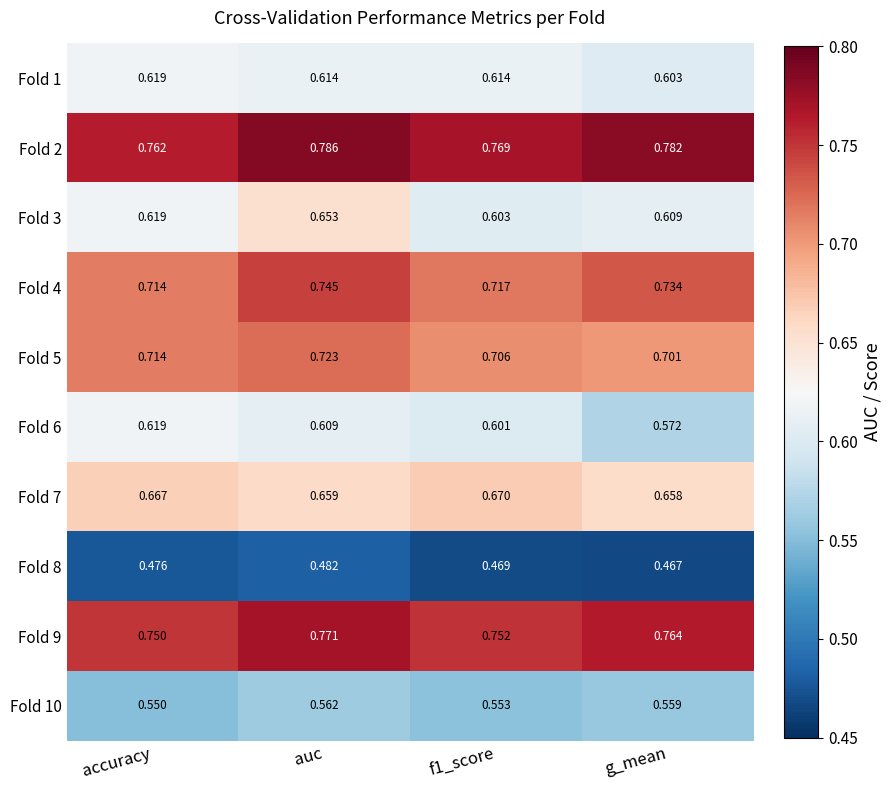

Between accuracy and auc, which series saw the biggest shift?

Fold 3